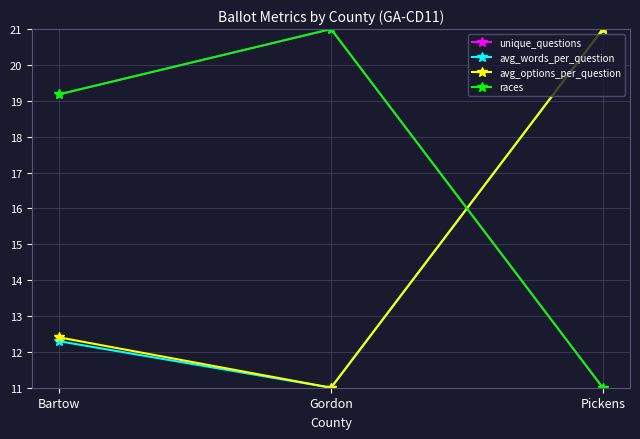

Reading right to left, what are all the values shown in this chart?

unique_questions: 11.0	21.0	19.2
avg_words_per_question: 21.0	11.0	12.3
avg_options_per_question: 21.0	11.0	12.4
races: 11.0	21.0	19.2